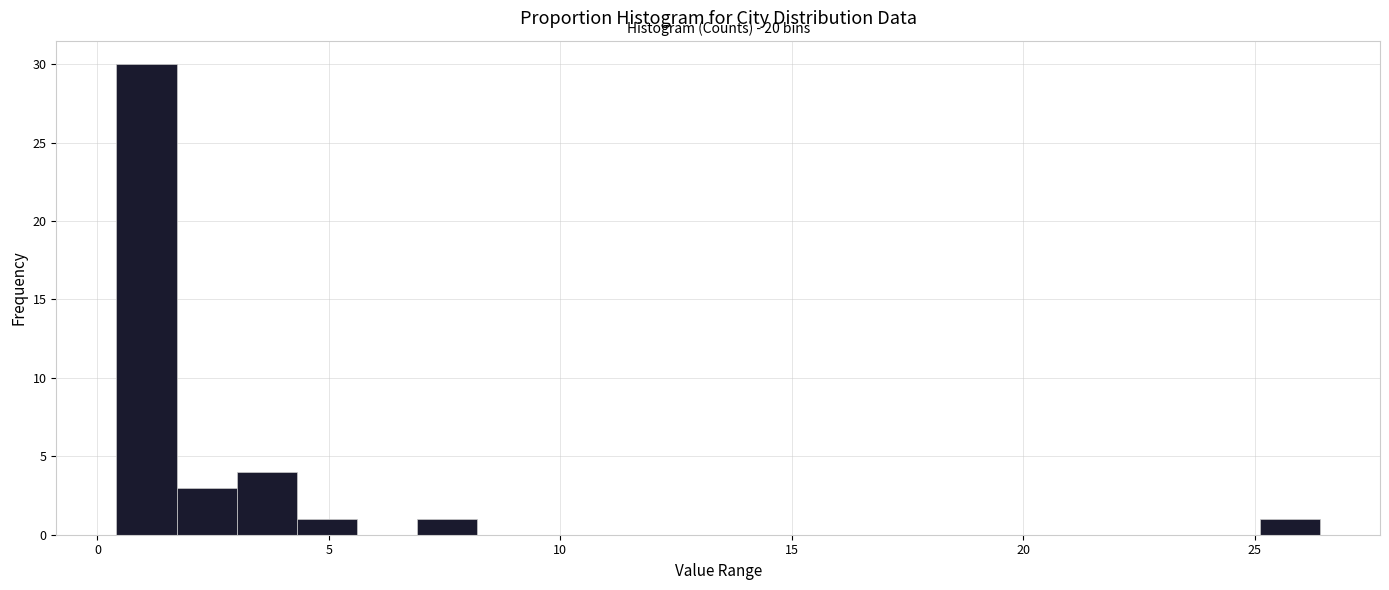

Around what value on the x-axis is the tallest bar? Give the approximate position of its centre, as read against the axis.

1.0